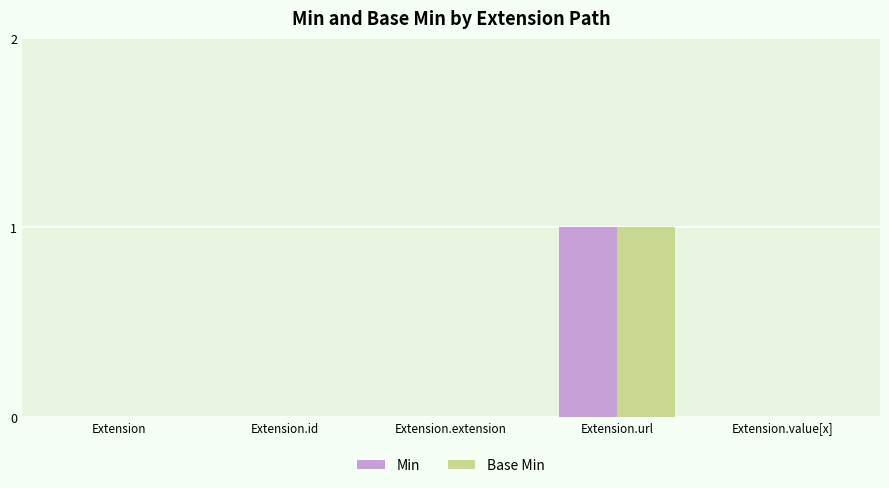

True or false: Base Min has a value of 0 at Extension.extension.

True